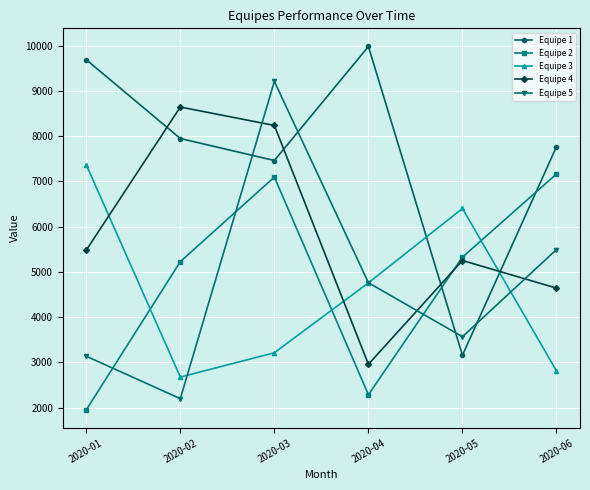

What is the difference between the Equipe 4 values at 2020-06 and 2020-05?

610